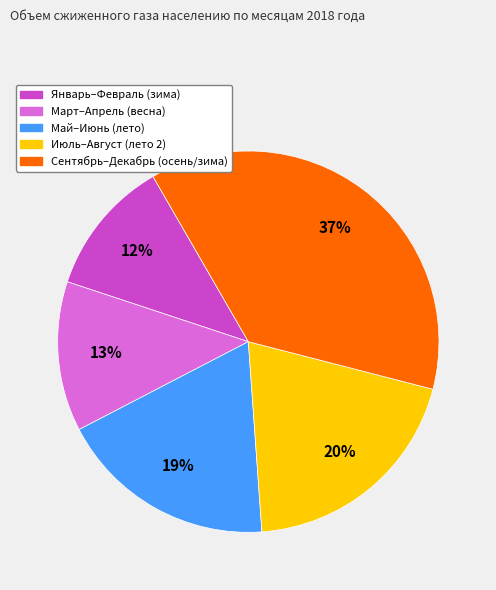

To the nearest percent, what is the average slice percentage?

20%